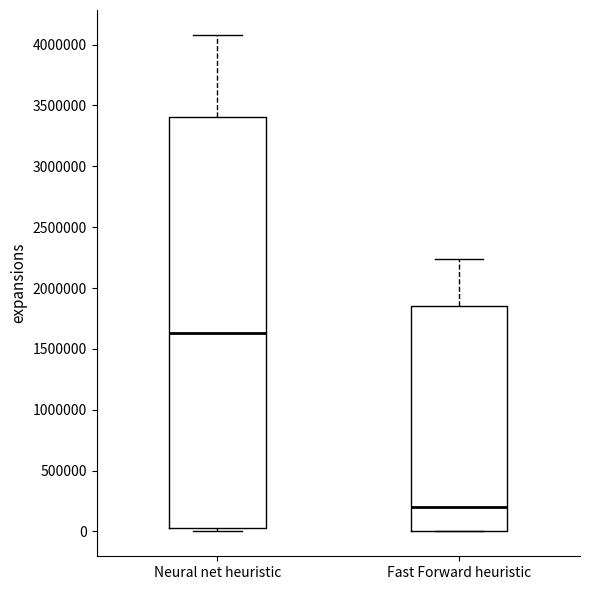

Reading left to right, transcribe this box plot: for each box, give where its median line is, the range the box spans, and where its two whiskers end, as read against the y-axis. The values are not printed on the chart, so give them approximately, as read against the axis.

Neural net heuristic: median 1650000, box 50000 to 3400000, whiskers 0 to 4100000
Fast Forward heuristic: median 200000, box 0 to 1850000, whiskers 0 to 2250000